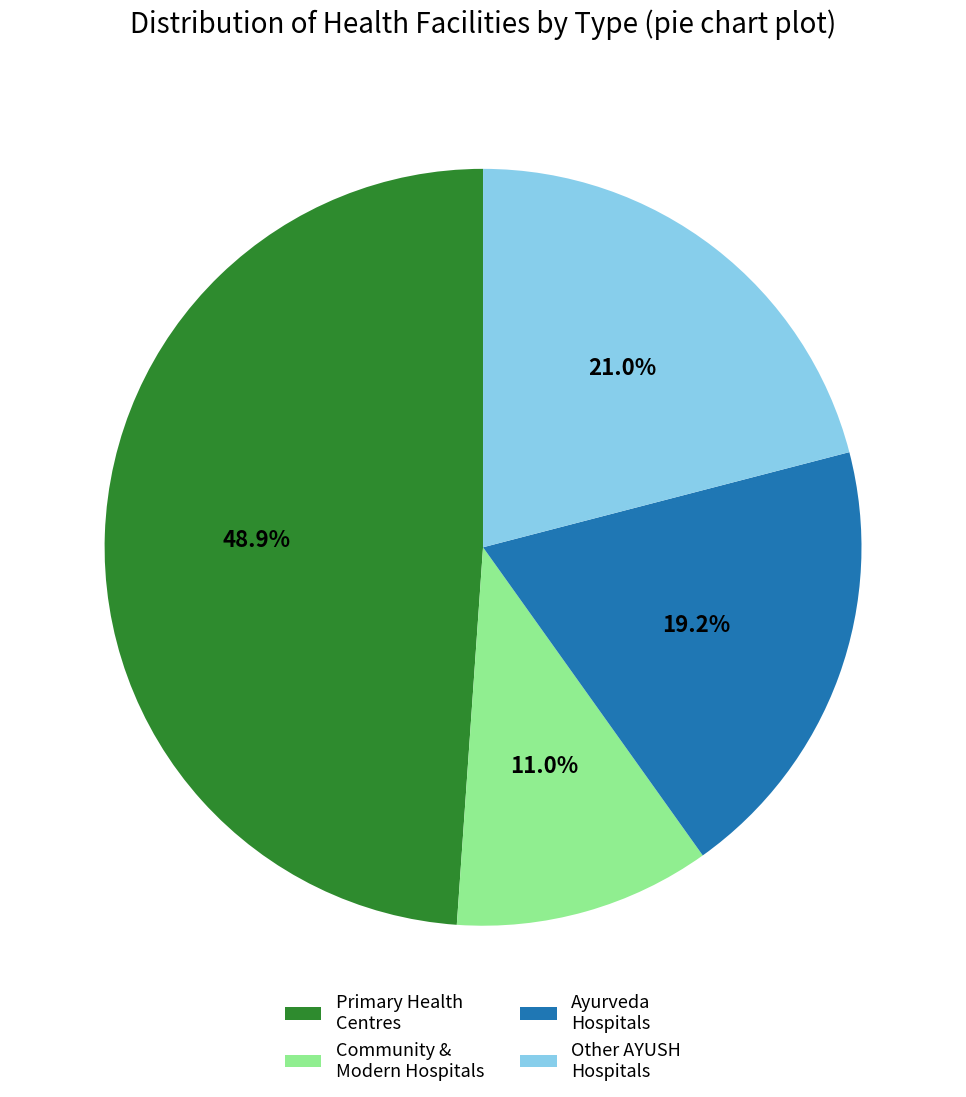

What is the smallest slice in the pie chart?

Community & Modern Hospitals